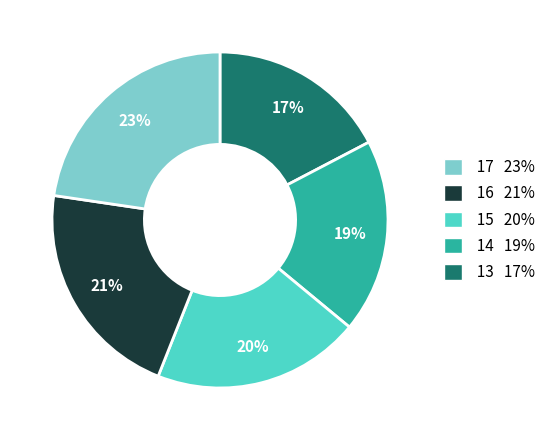

What is the ratio of the value at 16 21% to the value at 13 17%?

0.8